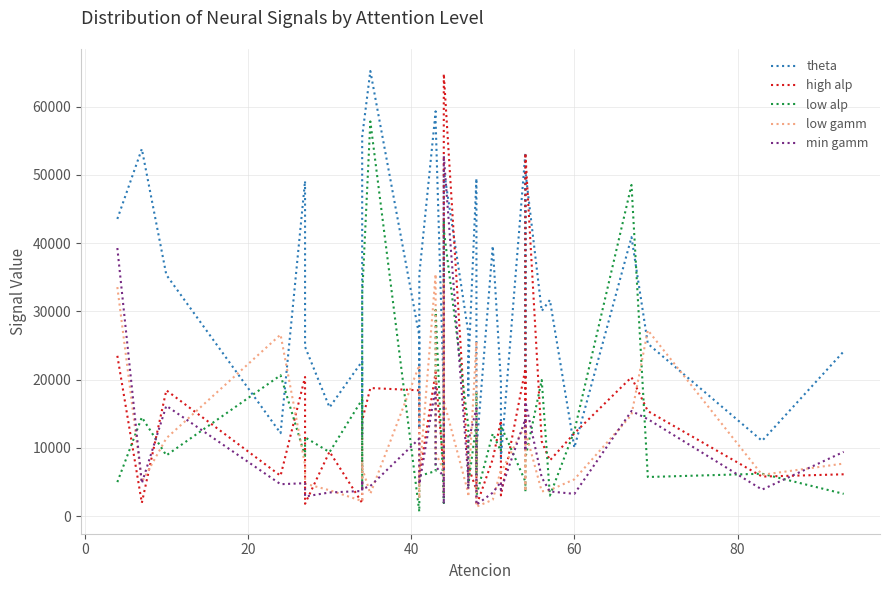

Which series has the largest total across all categories?

theta